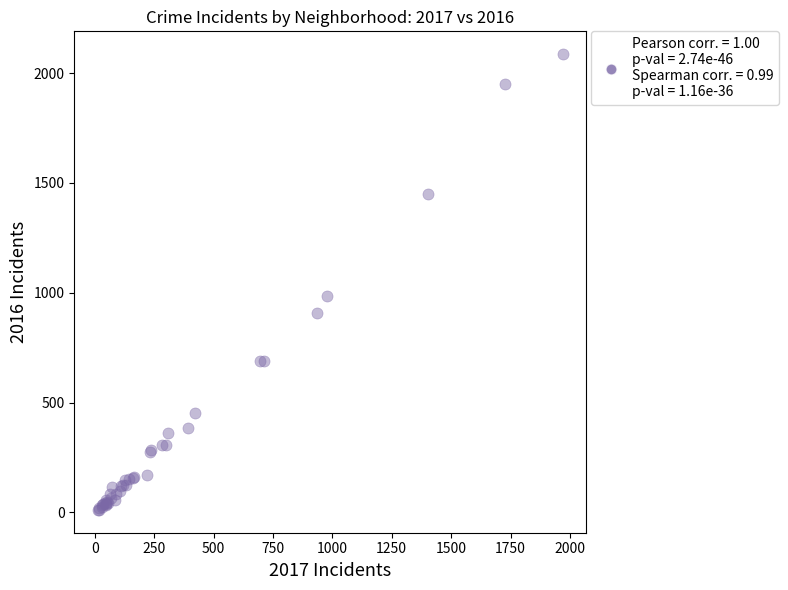

What Y value in the scatter plot is closest to 1048?

983